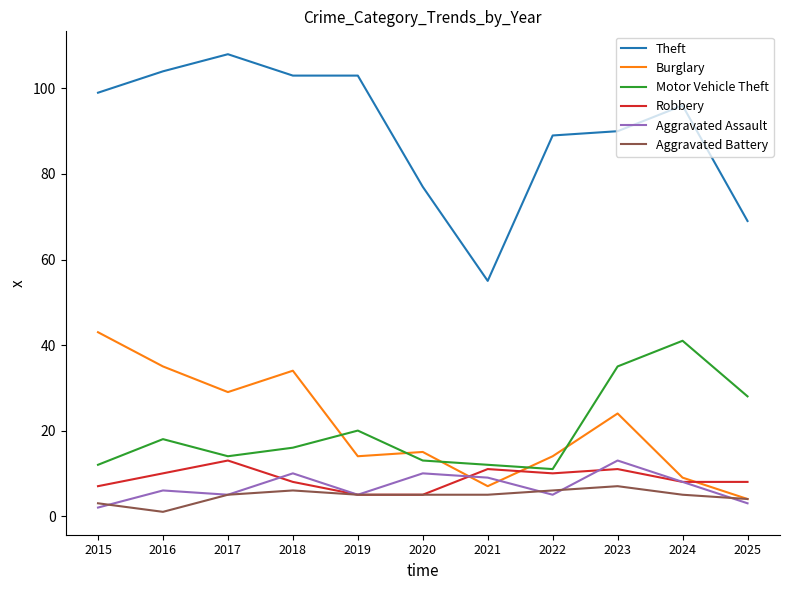

What is the spread (max minus min) of values at 2022?

84